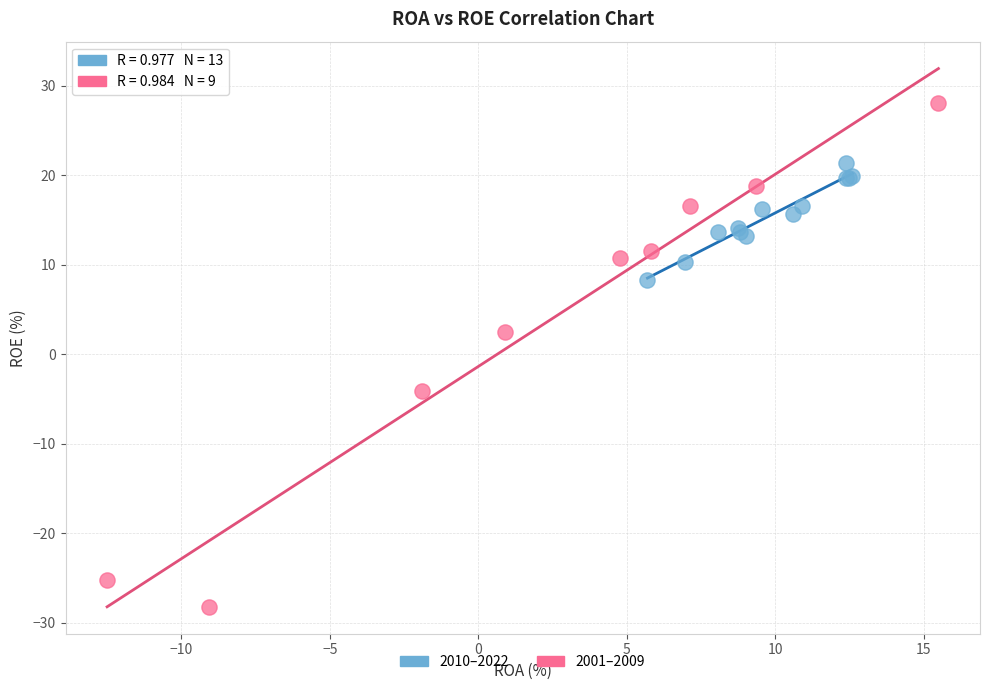

Which series contains the highest Y value?

2001–2009